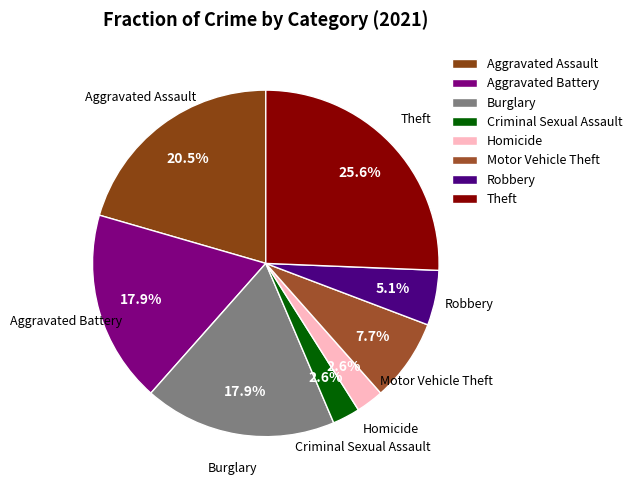

What percentage is NOT represented by Homicide?

97.4%